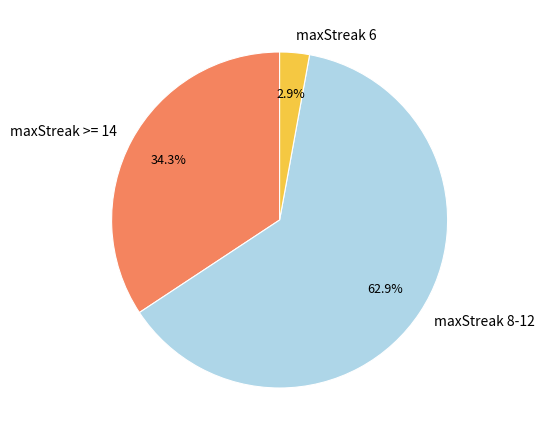

Count the number of slices in the pie.

3